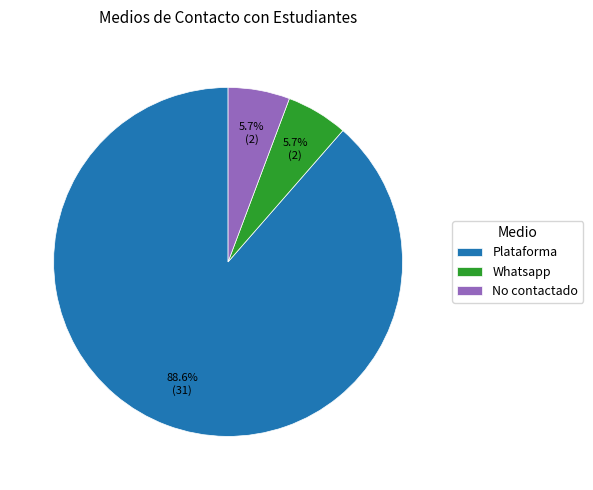

To the nearest percent, what is the combined percentage of No contactado and Whatsapp?

11%